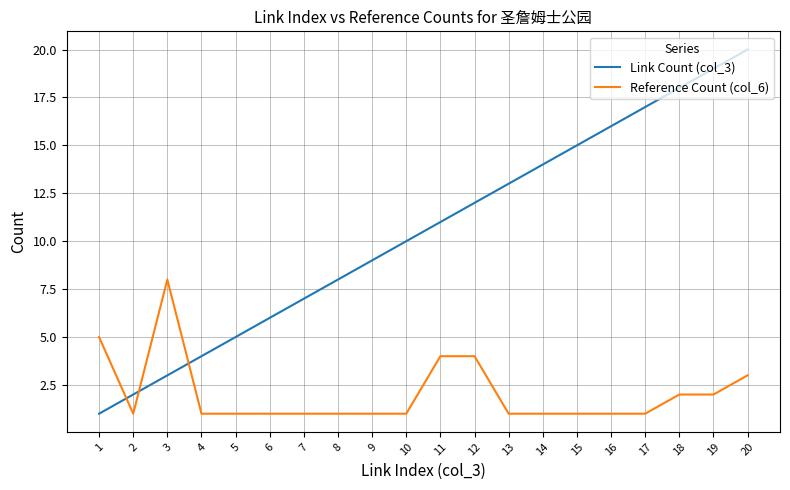

What is the smallest value displayed?

1